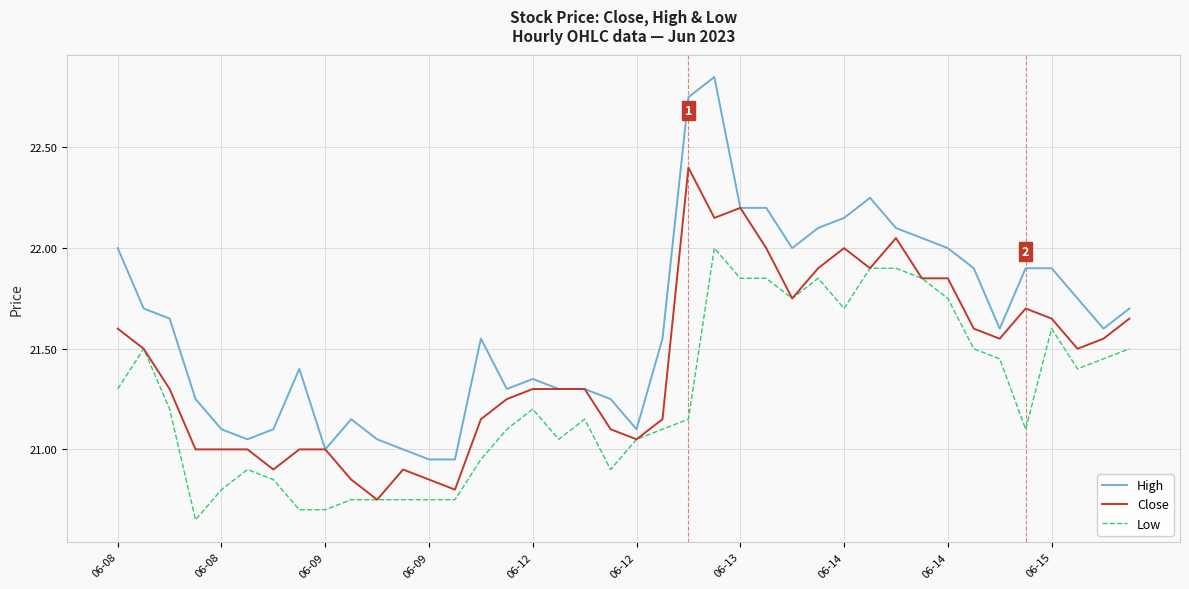

True or false: High and Low intersect in this chart.

False